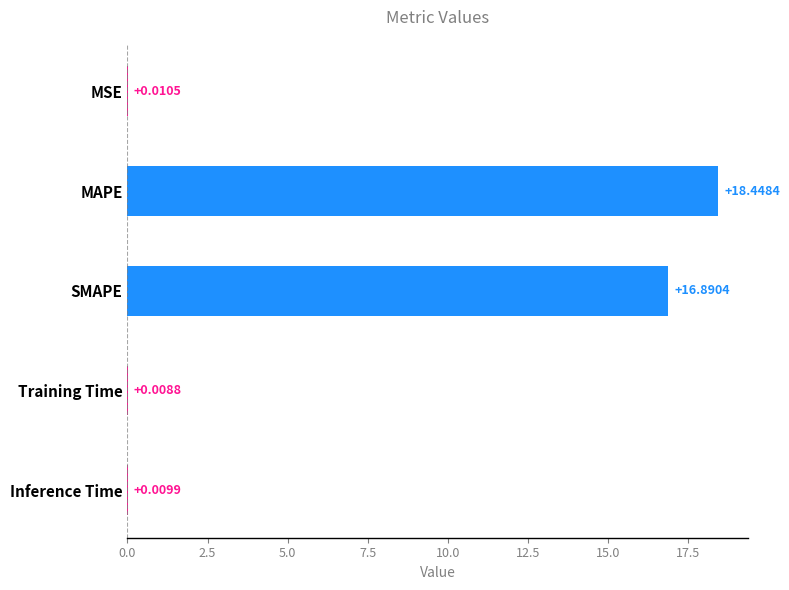

Are the bars horizontal?

Yes